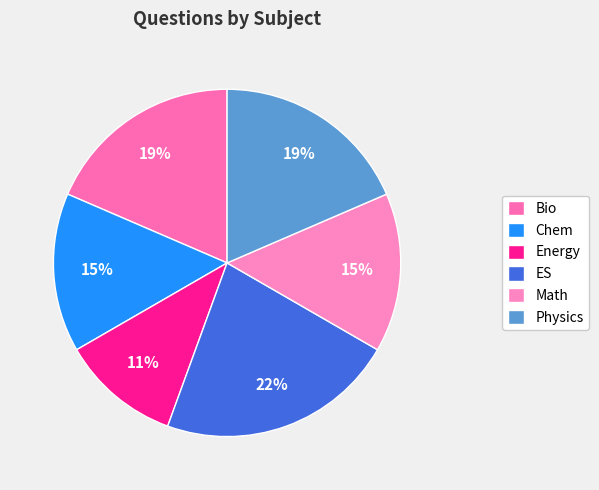

What percentage is the ES slice, to the nearest percent?

22%